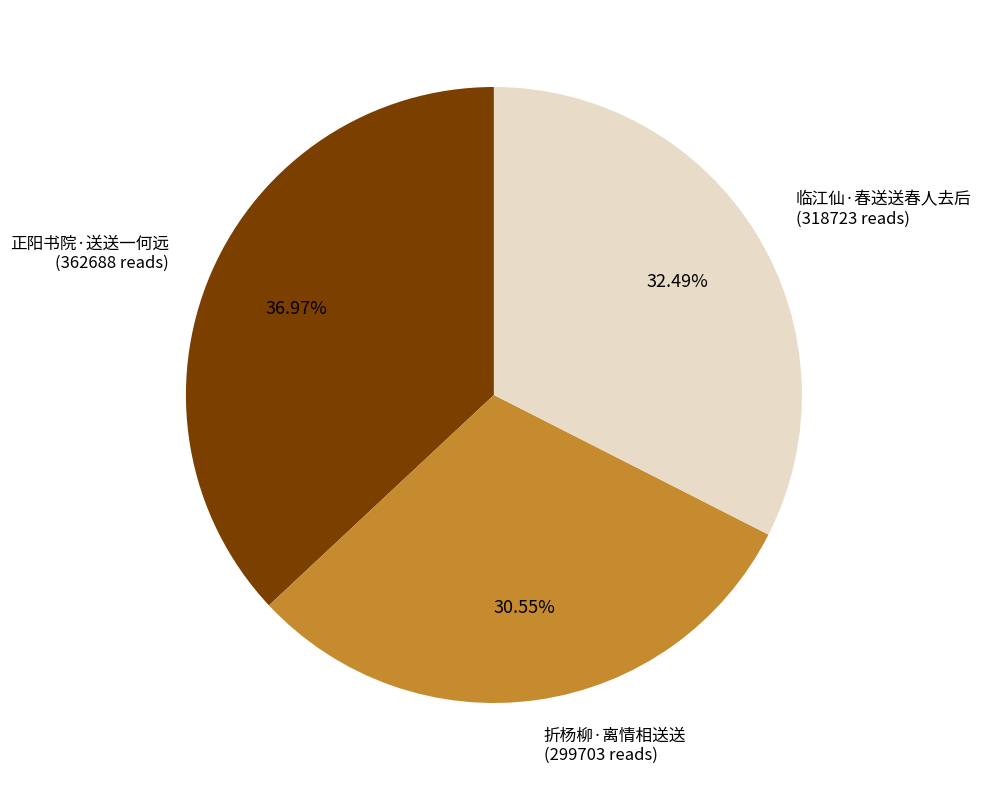

Does any single category account for the majority?

No